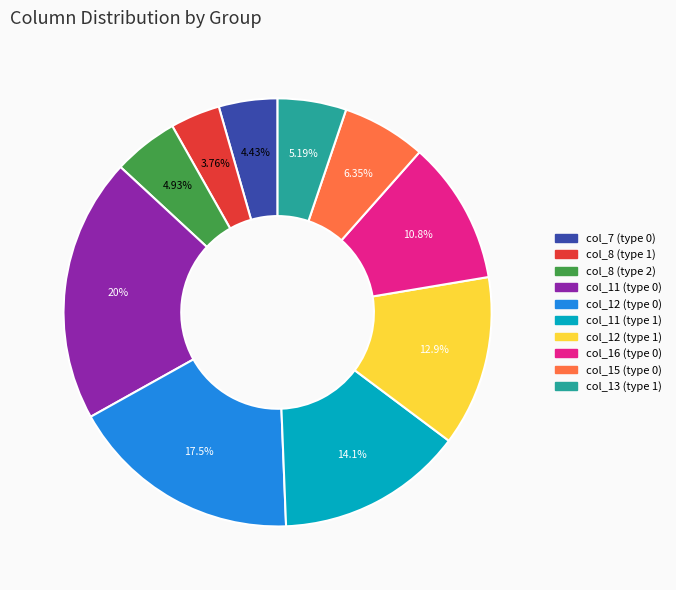

Is there a majority slice in this chart?

No